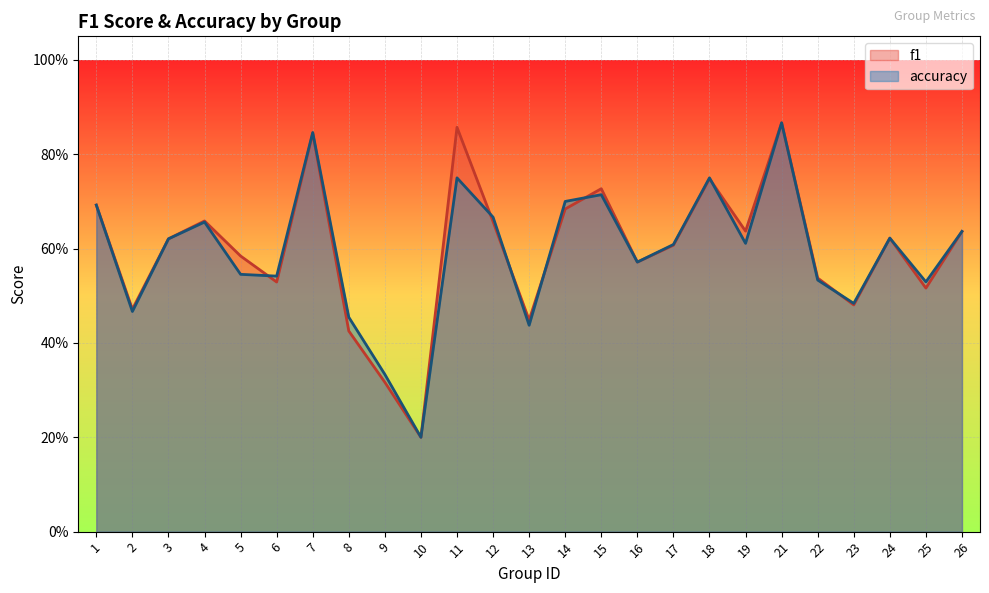

Rank the series by their average value, from highest to lowest.

f1, accuracy